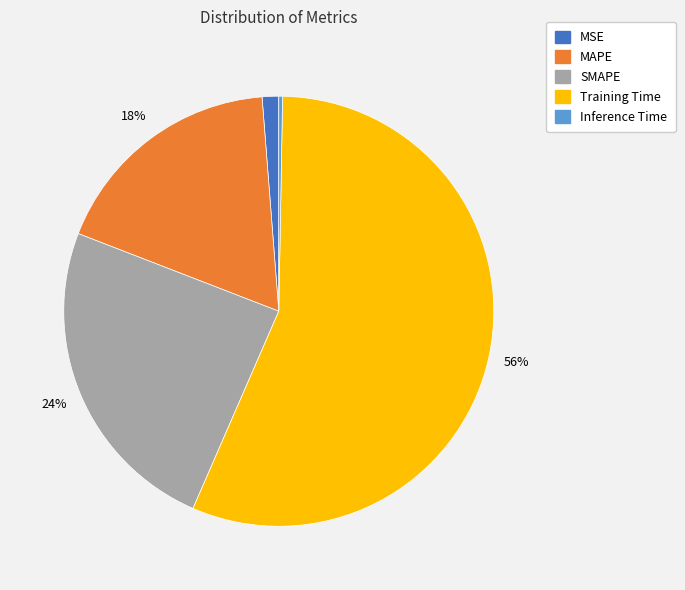

What is the largest slice in the pie chart?

Training Time